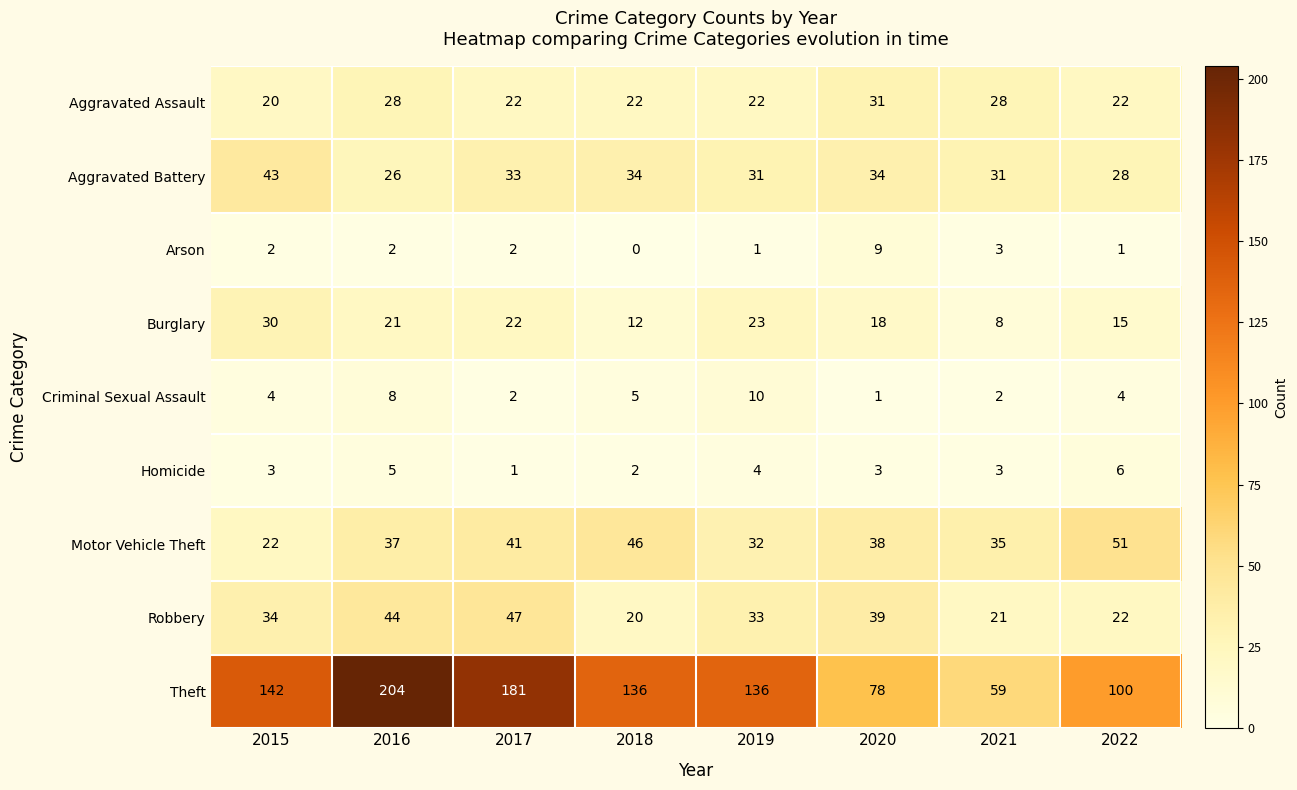

What is the difference between the second highest and second lowest values in the Theft series?

103